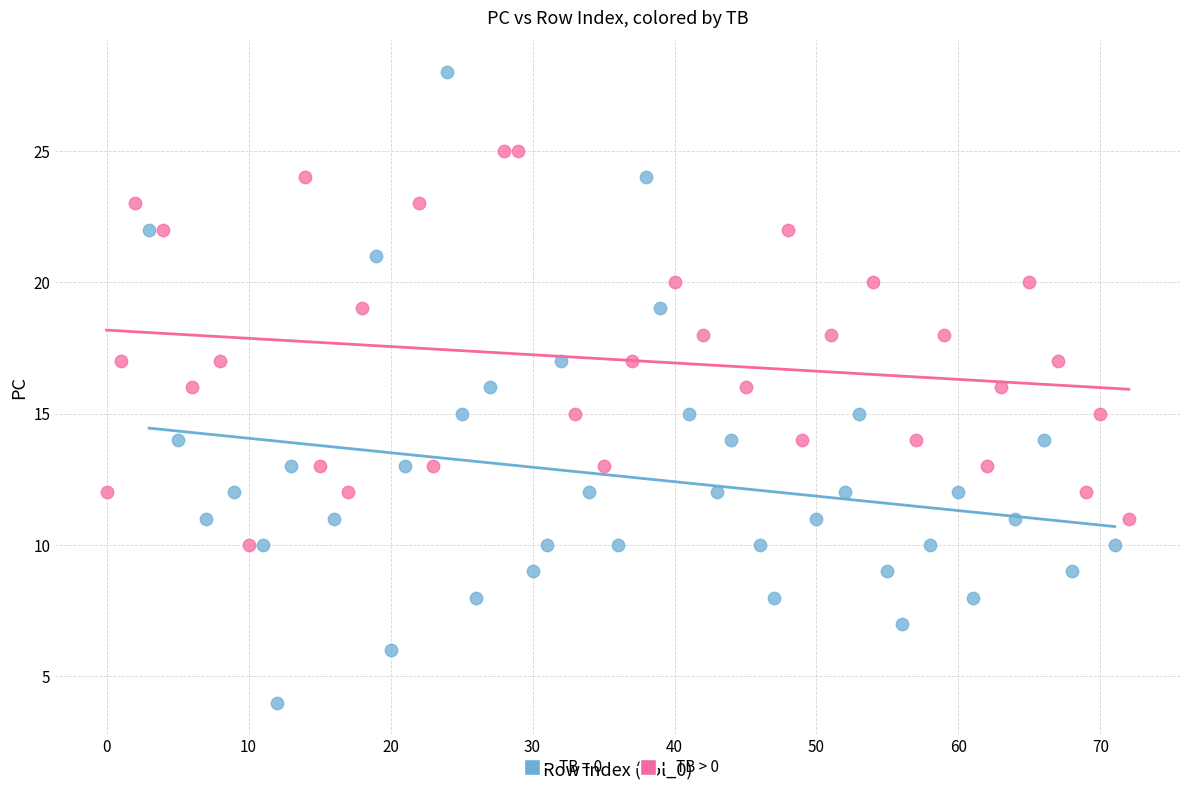

Which series has the largest Y range (max minus min)?

TB = 0